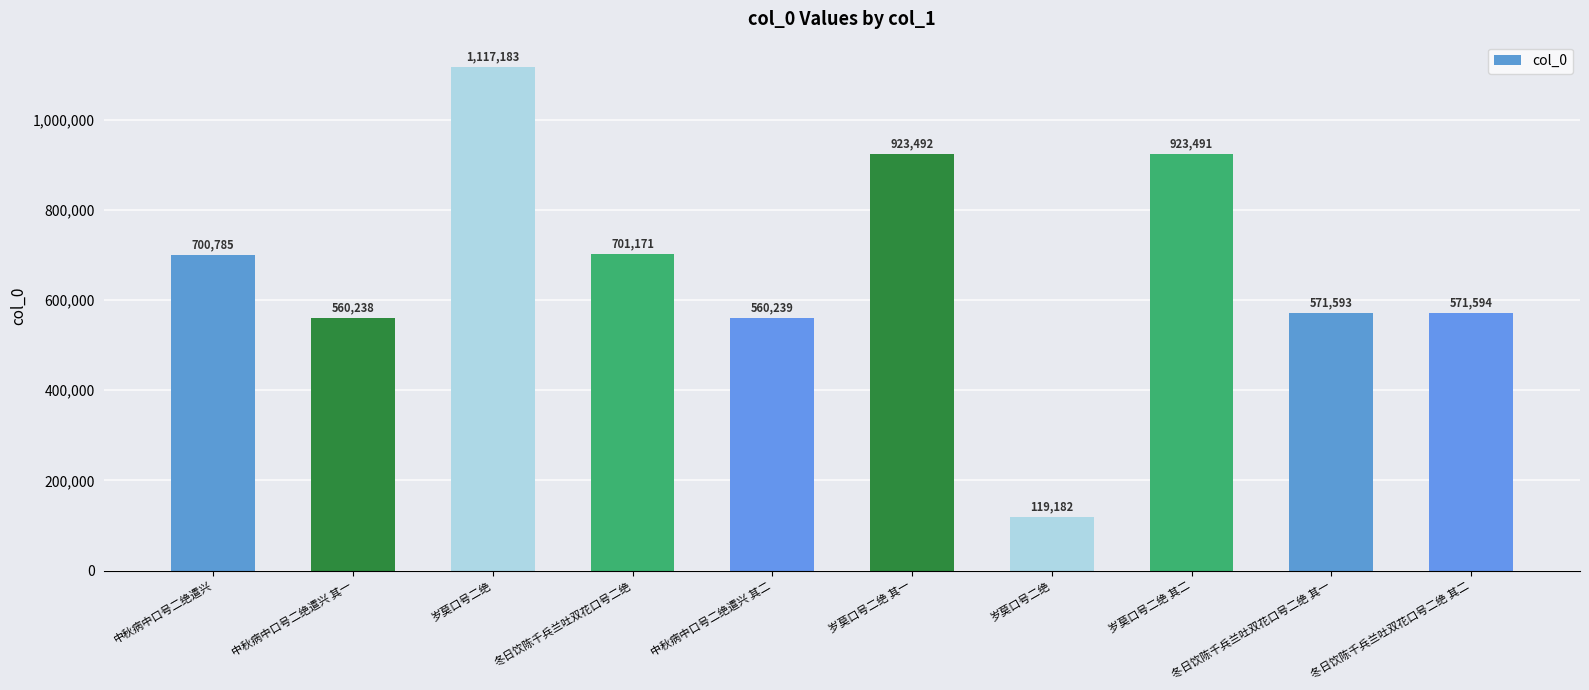

The chart shows a value of 923492 at 岁莫口号二绝 其一. True or false?

True